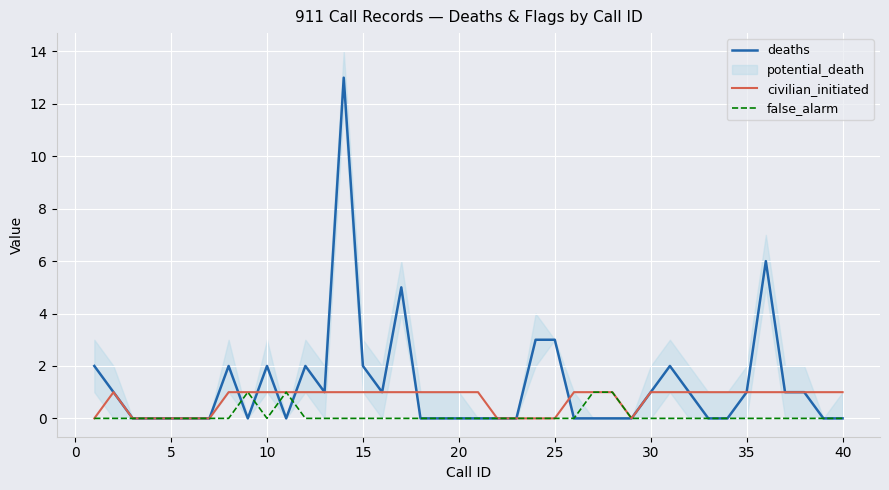

What is the difference between the second highest and second lowest values in the false_alarm series?

1